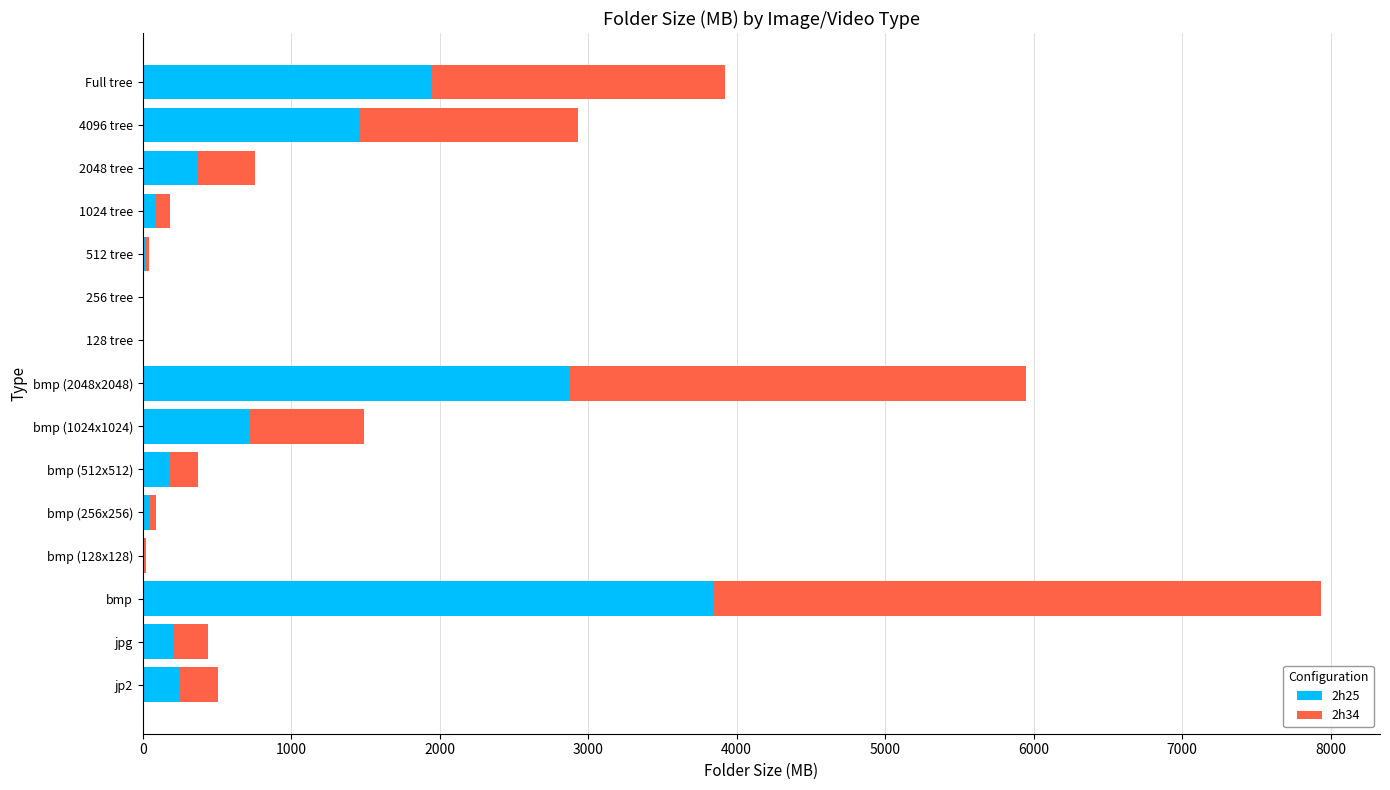

At which category is the sum across all series the highest?

bmp